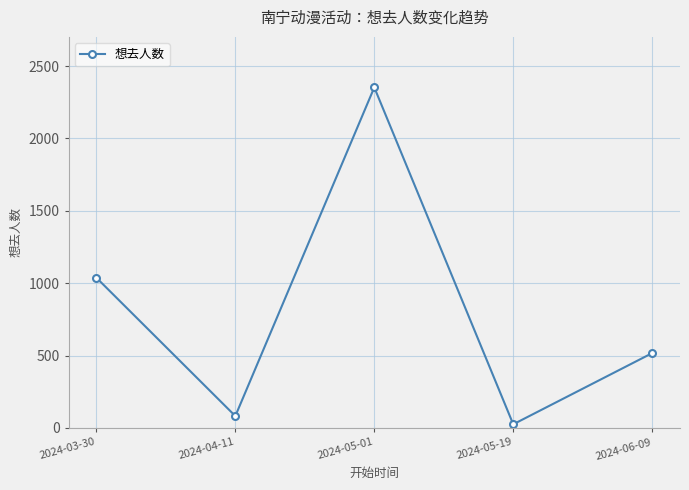

What is the value of the 5th point from the left?

517